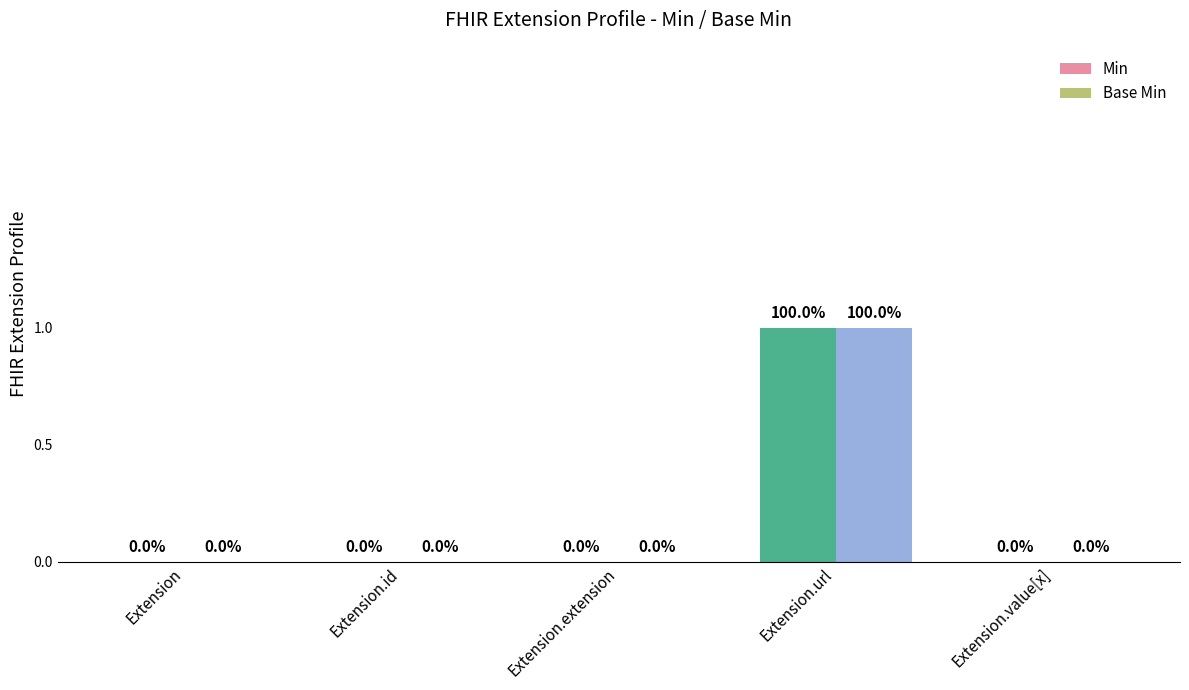

List the labels in order of Min value, largest first.

Extension.url, Extension, Extension.id, Extension.extension, Extension.value[x]